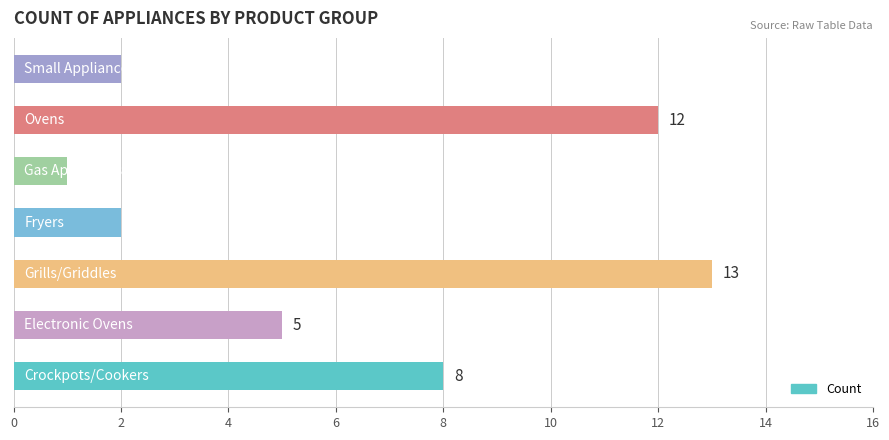

Are the bars grouped side by side (vs. stacked)?

No